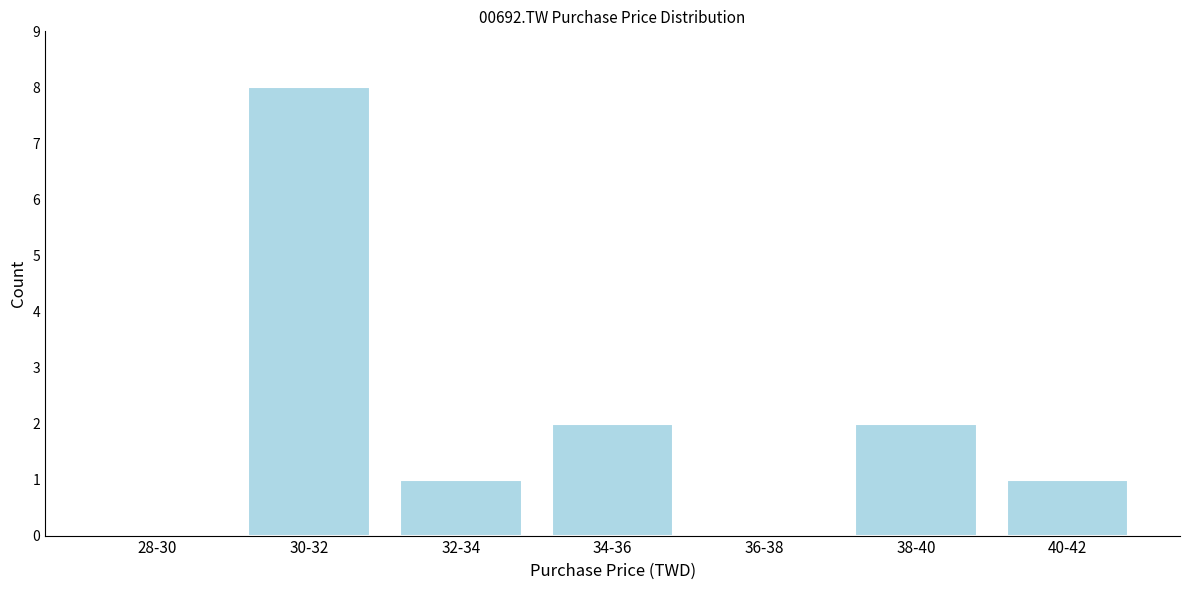

Reading right to left, transcribe all the data shown in this chart.

40-42=1	38-40=2	36-38=0	34-36=2	32-34=1	30-32=8	28-30=0